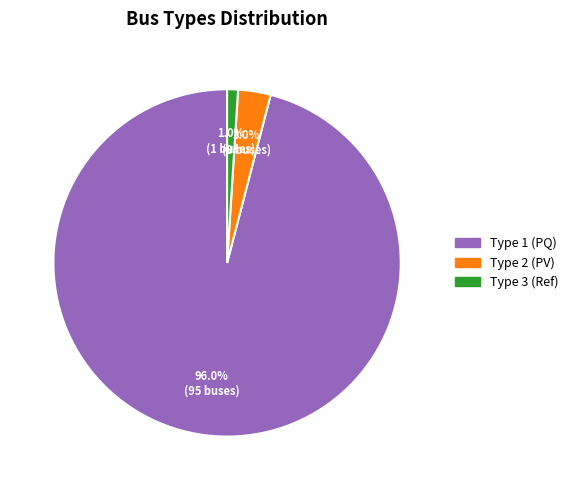

Is the sum of Type 1 (PQ) and Type 3 (Ref) greater than half?

Yes